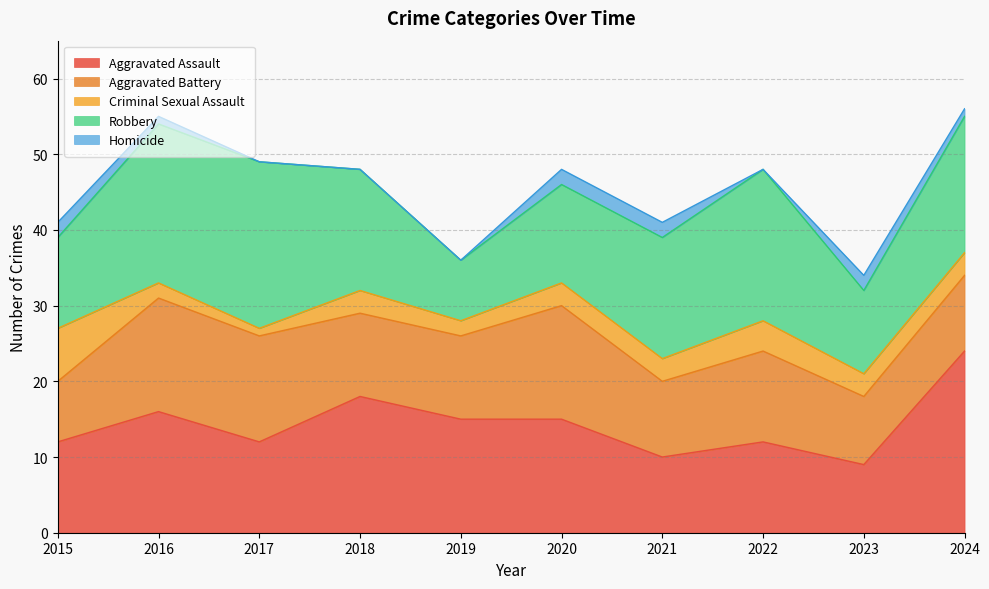

True or false: Aggravated Assault and Criminal Sexual Assault cross at least once.

False